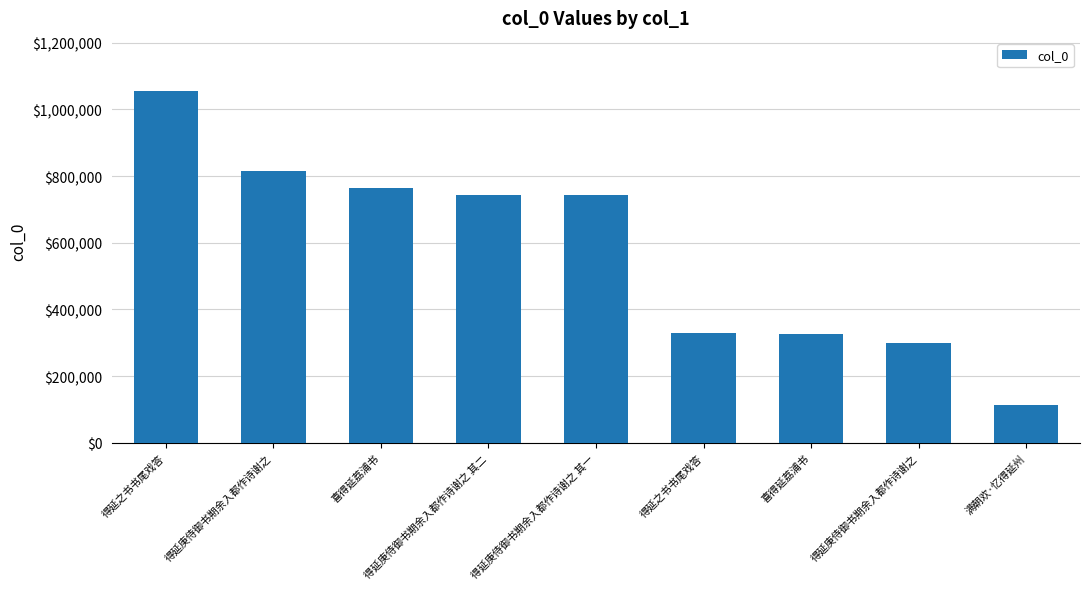

At which category does the chart reach its minimum across all series?

满朝欢·忆得延州